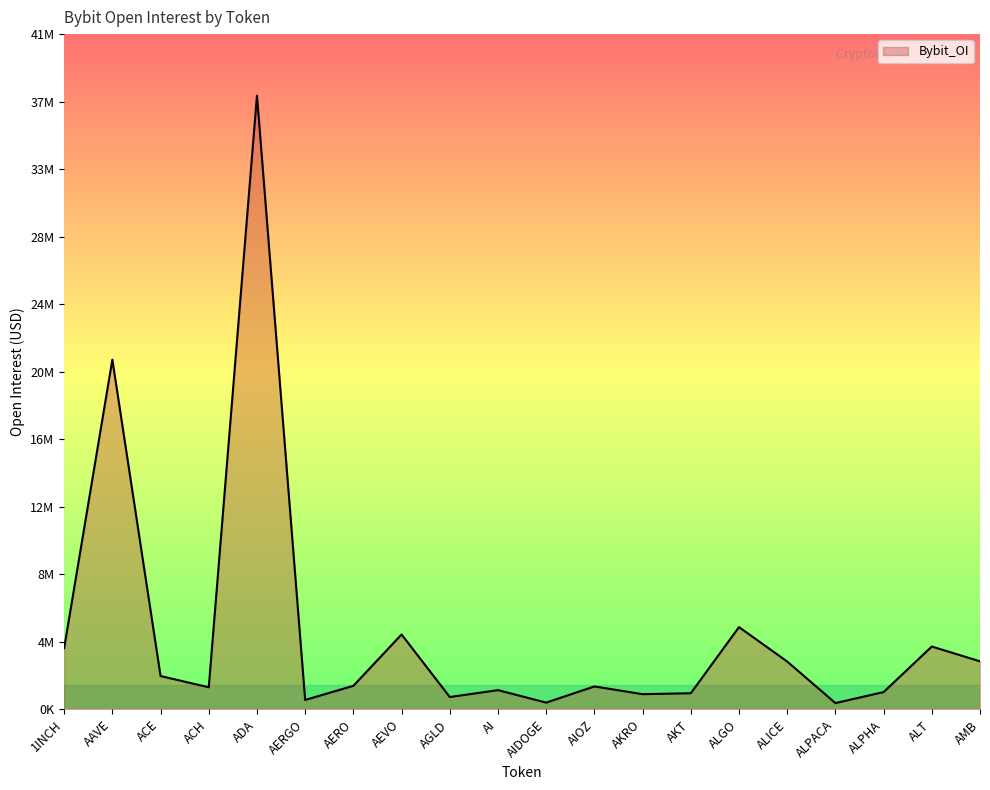

What is the change in value from AERGO to ALPHA?

+481727